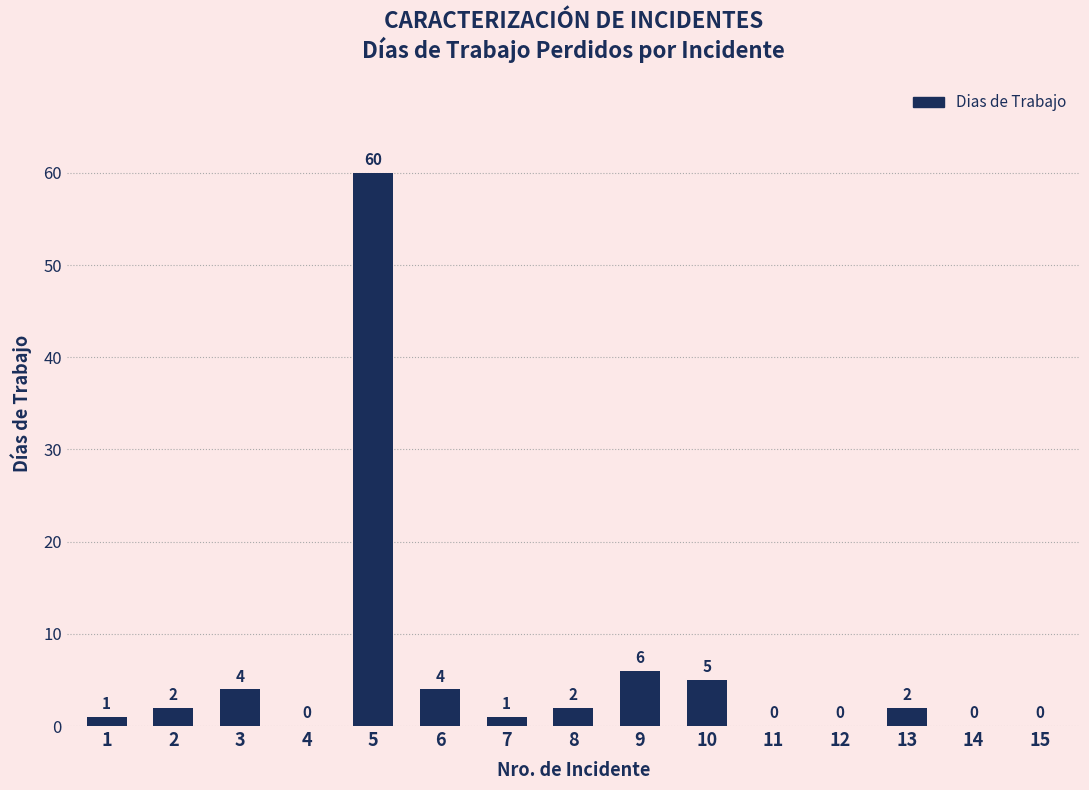

What is the greatest value displayed?

60